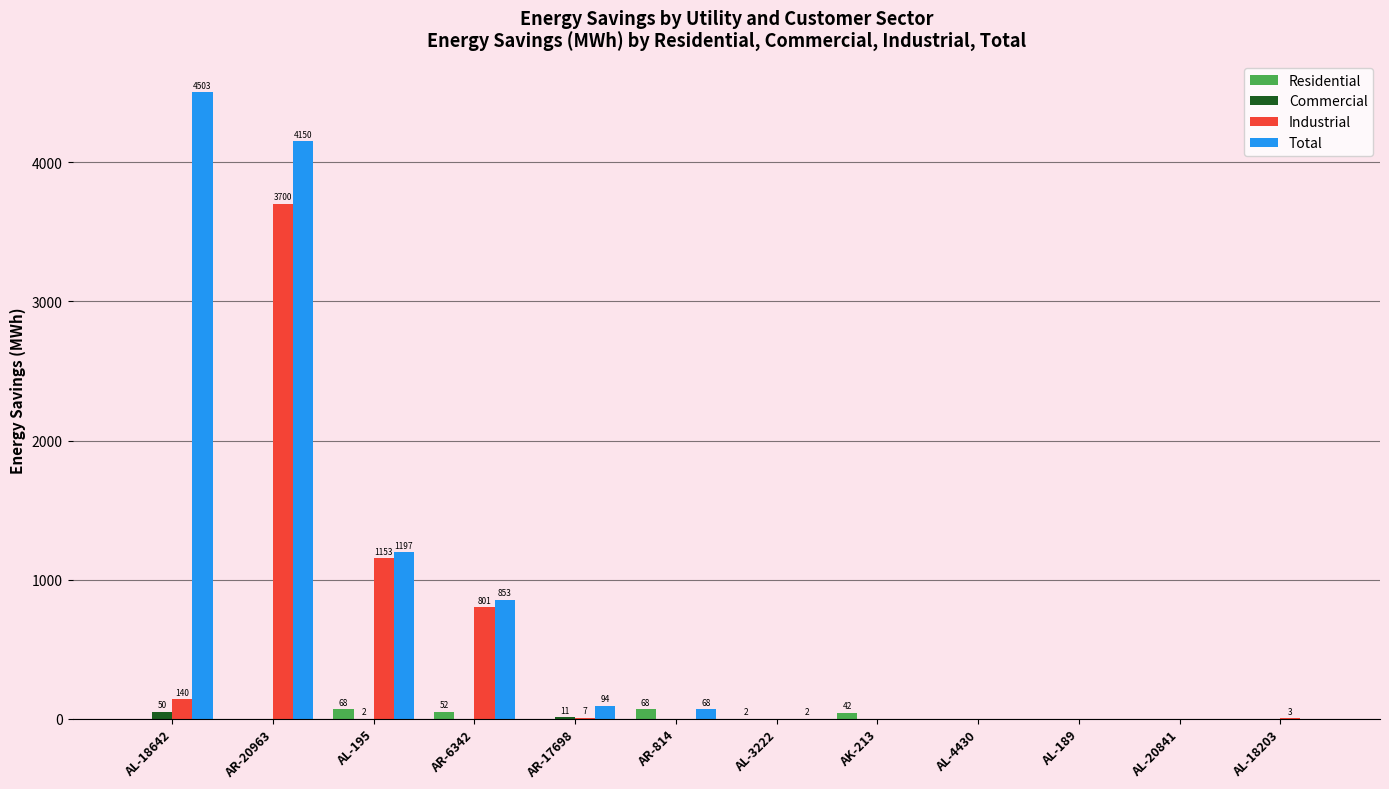

What is the maximum value shown in the chart?

4503